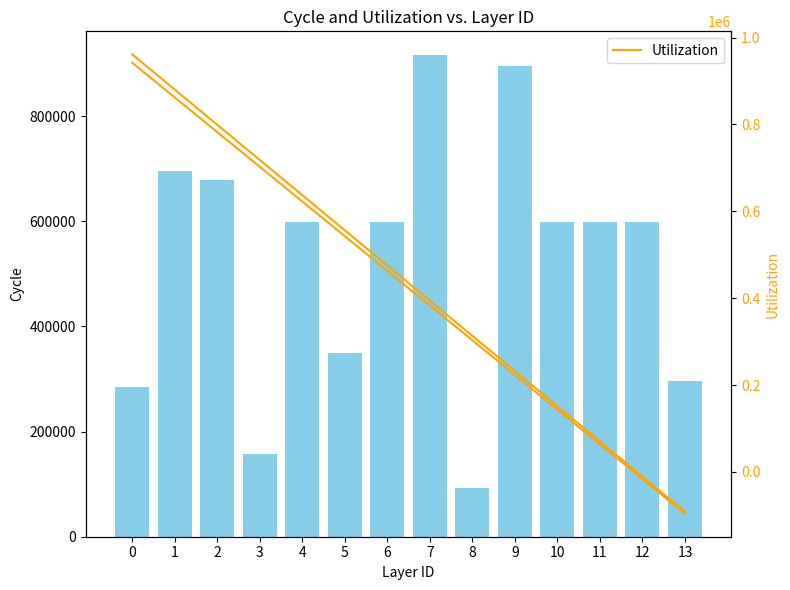

What is the value of the Utilization bar at the 13th from the left?

-10564.2